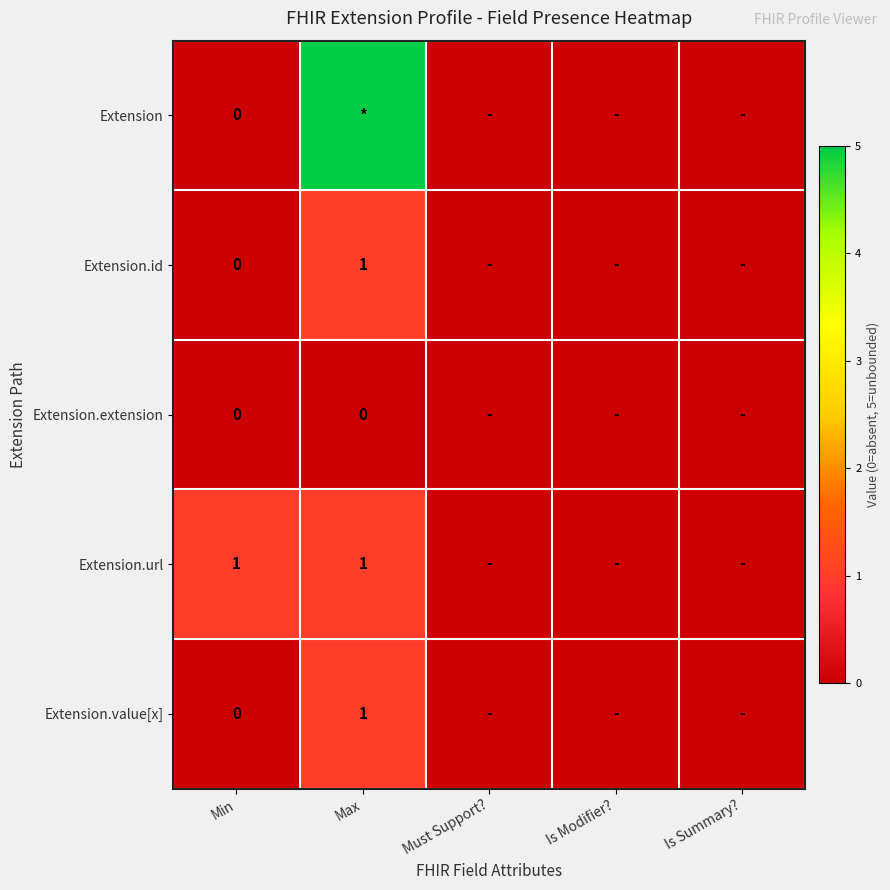

Is it true that Extension.url equals 1 at Min?

True